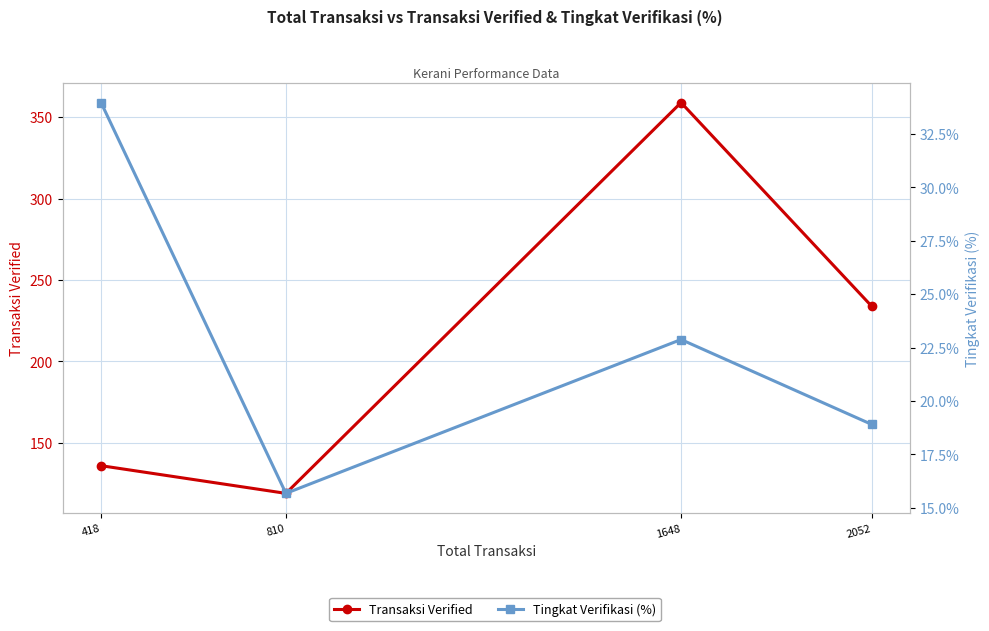

What are all the series names shown in the legend?

Transaksi Verified, Tingkat Verifikasi (%)